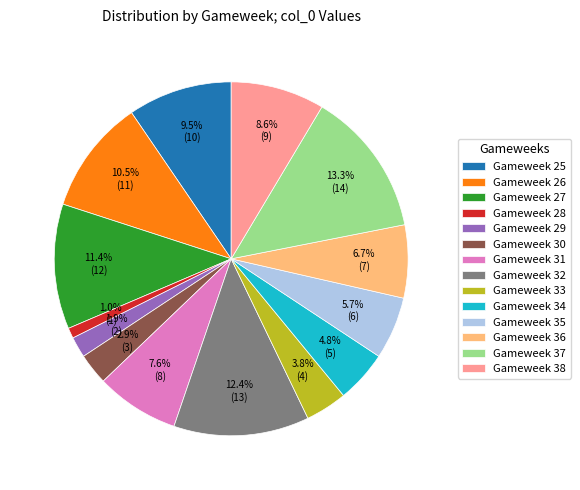

To the nearest percent, what is the average slice percentage?

7%